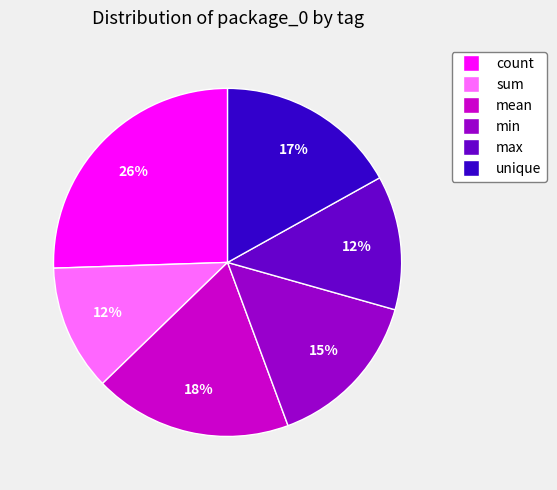

Combined, do mean and max account for over 50%?

No